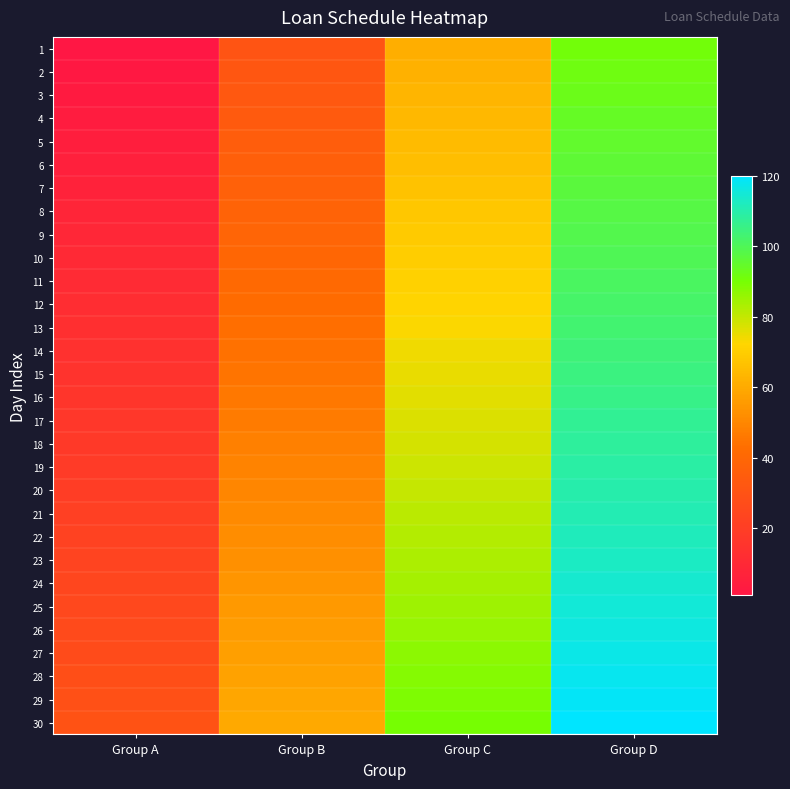

What is the minimum value shown in the chart?

1